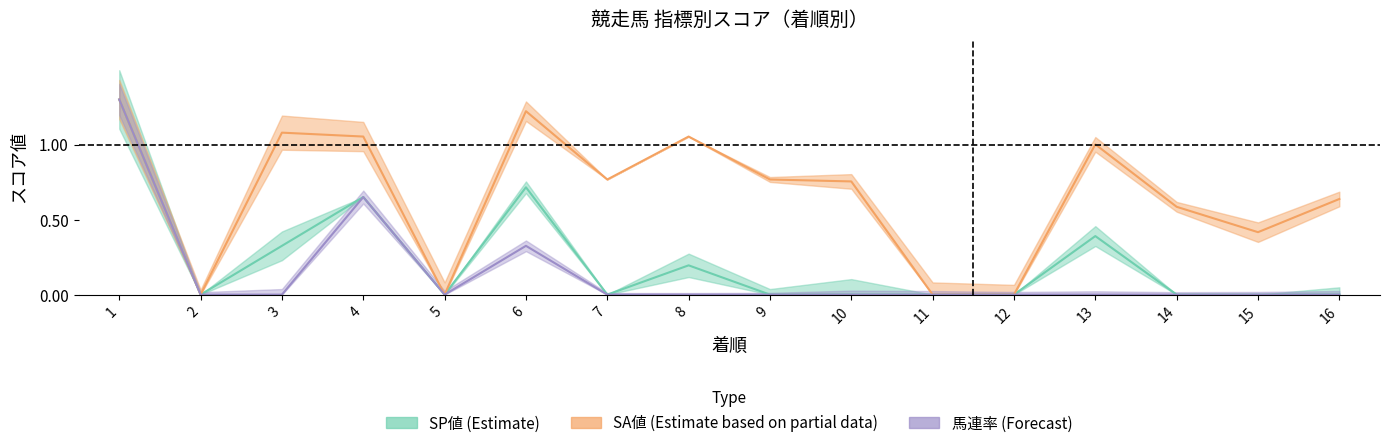

How many interior local peaks does the 馬連率 series have?

2